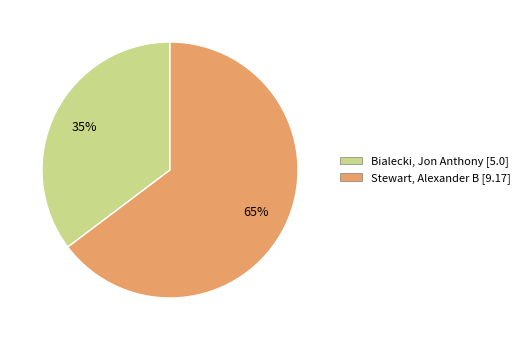

To the nearest percent, what is the average slice percentage?

50%